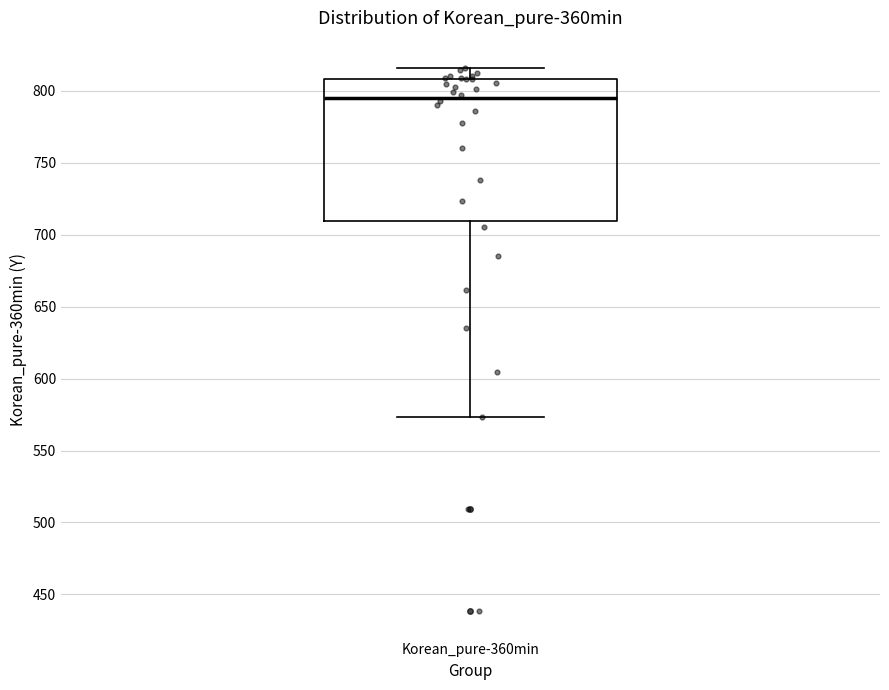

Read this box plot against the y-axis: the position of the median line, the range covered by the box, and the ends of both whiskers. The values are not printed on the chart, so give them approximately, as read against the axis.

median 795, box 710 to 810, whiskers 575 to 815